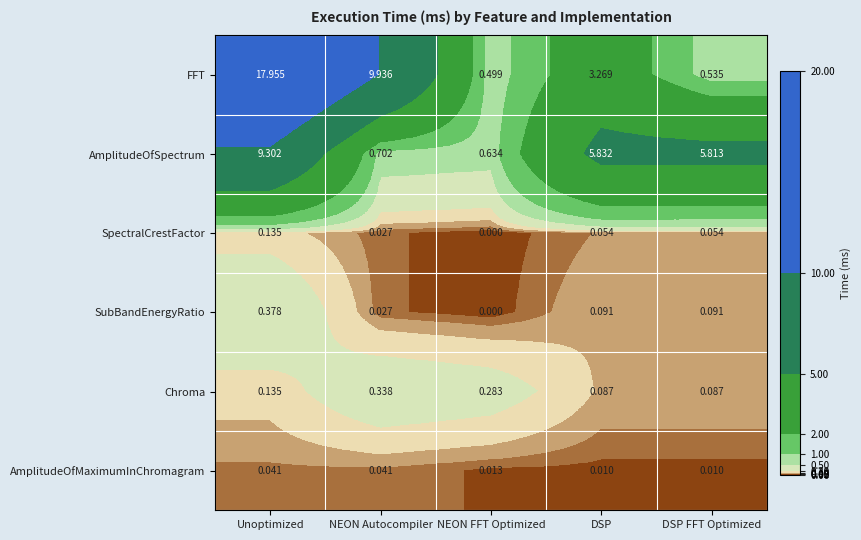

Which series has the widest spread of values?

FFT